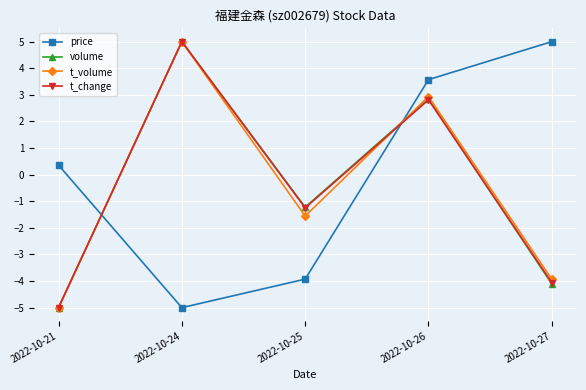

What is the value of the t_volume point at the 1st from the left?

-5.0